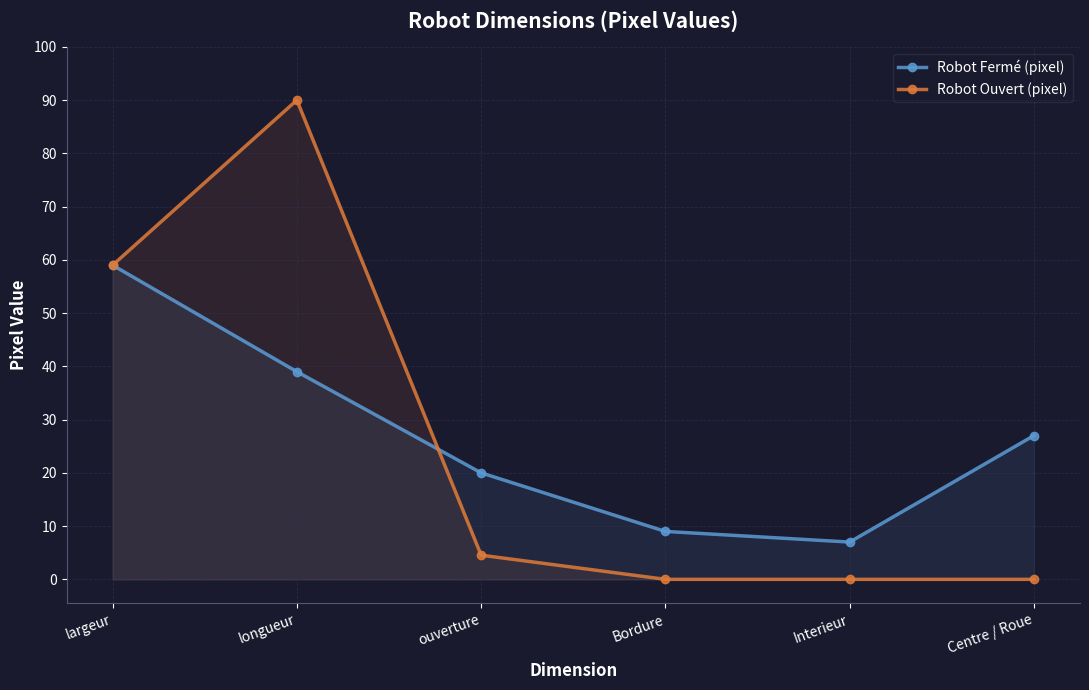

Between which two adjacent categories do Robot Fermé (pixel) and Robot Ouvert (pixel) first intersect?

longueur and ouverture